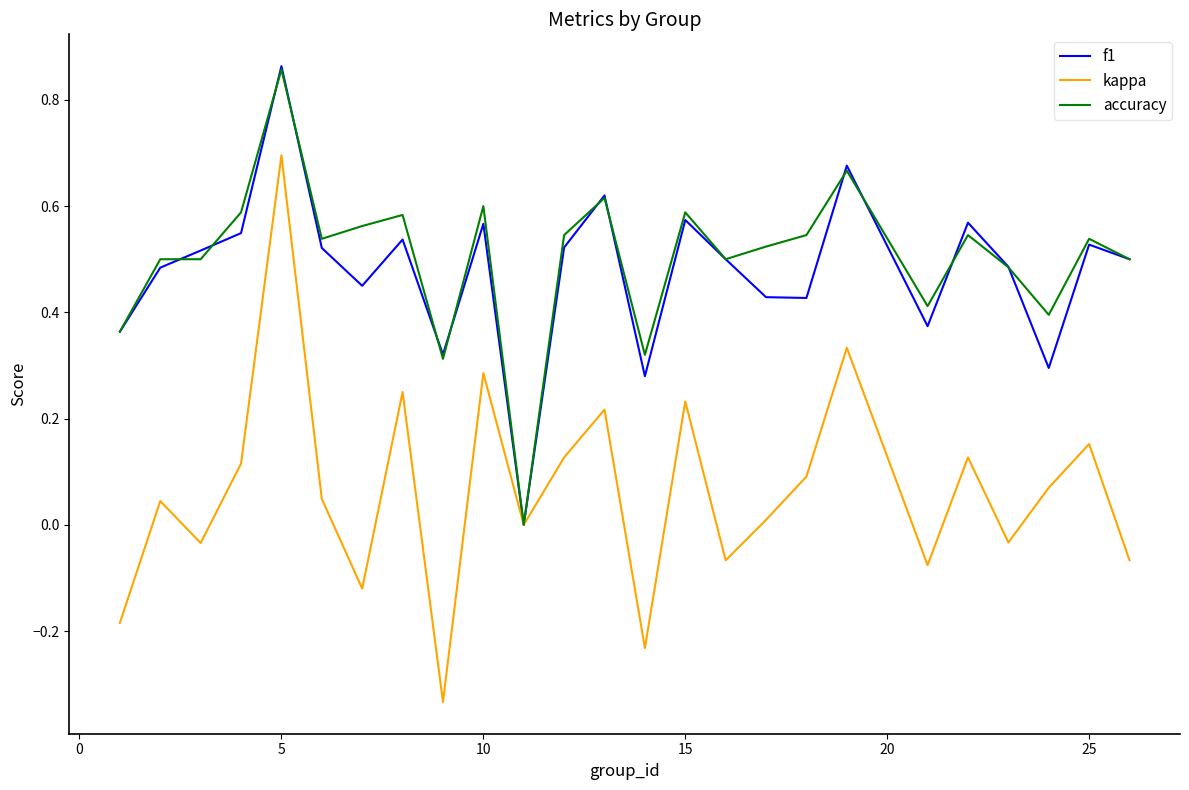

How many distinct data groups are displayed?

3